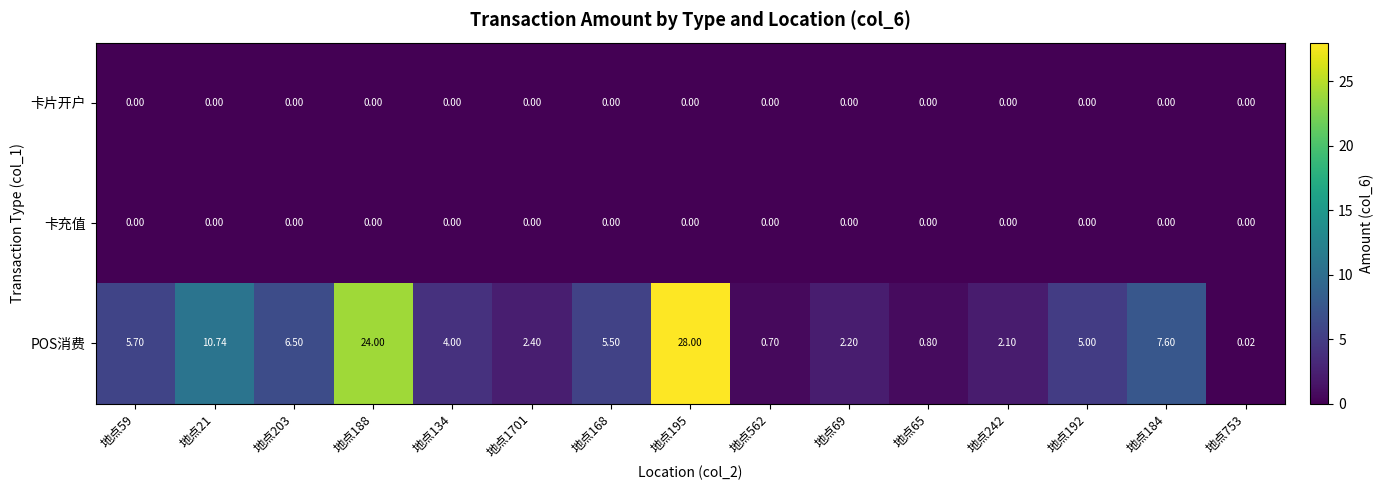

Which series has the largest range (max minus min)?

POS消费